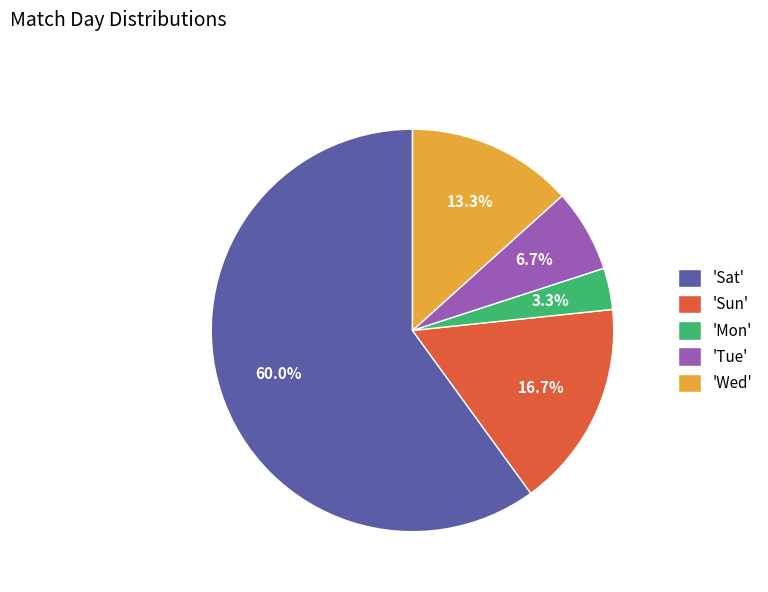

Between 'Tue' and 'Sun', which is larger?

'Sun'